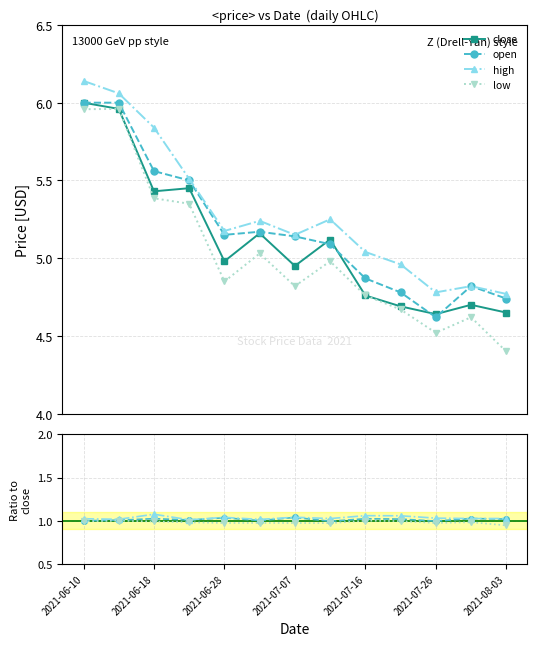

True or false: high has a value of 8.3 at 2021-06-22.

False